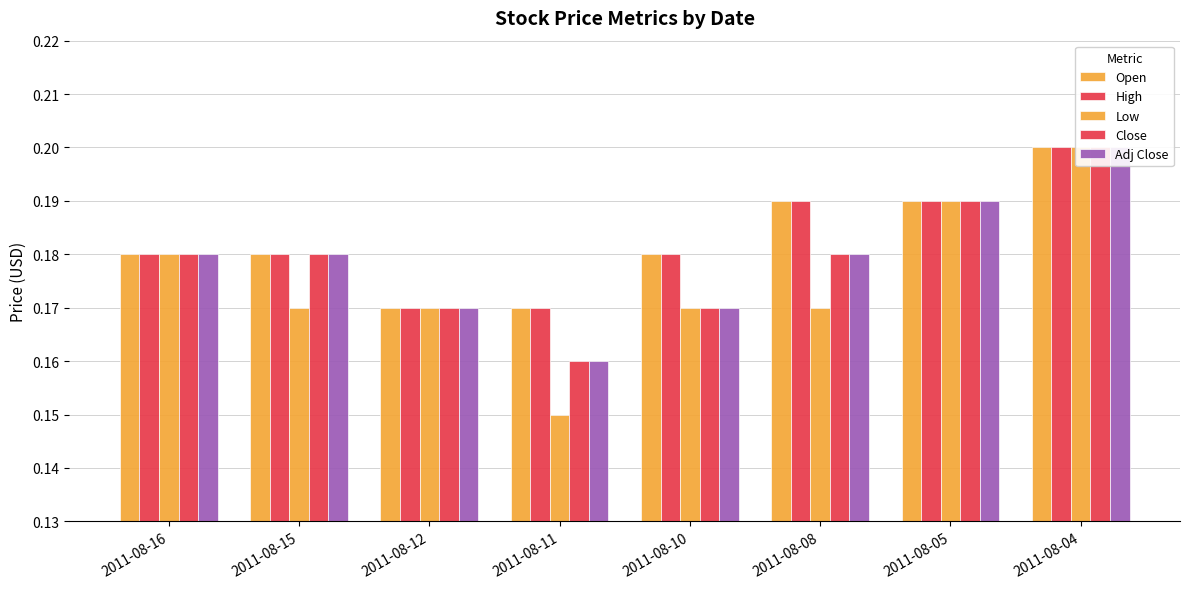

What is the average value of the High series?

0.2